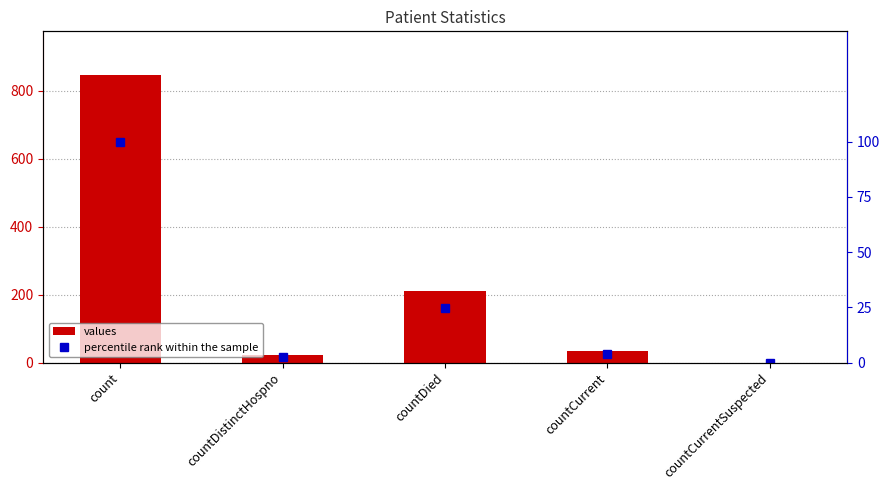

The values series shows 1298.4 at count. True or false?

False